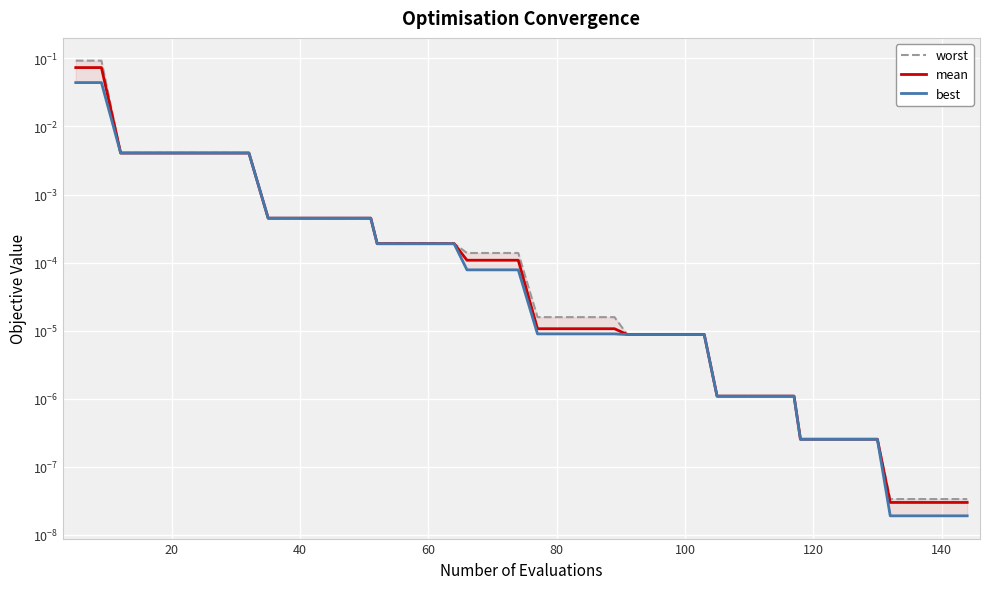

At 20, list the series in order from smallest to largest.

best, mean, worst